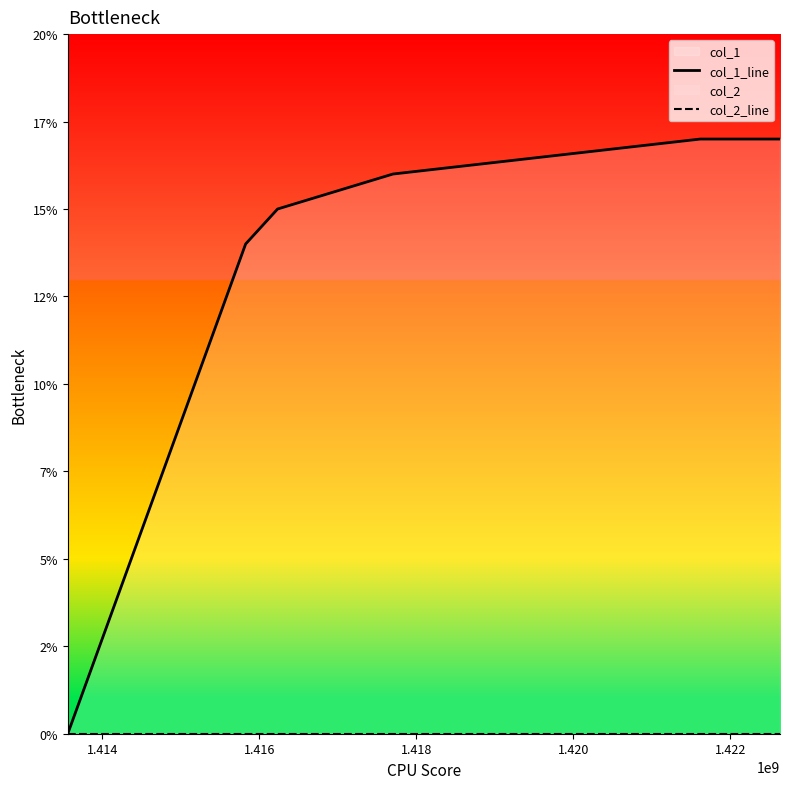

What are all the series names shown in the legend?

col_1_line, col_2_line